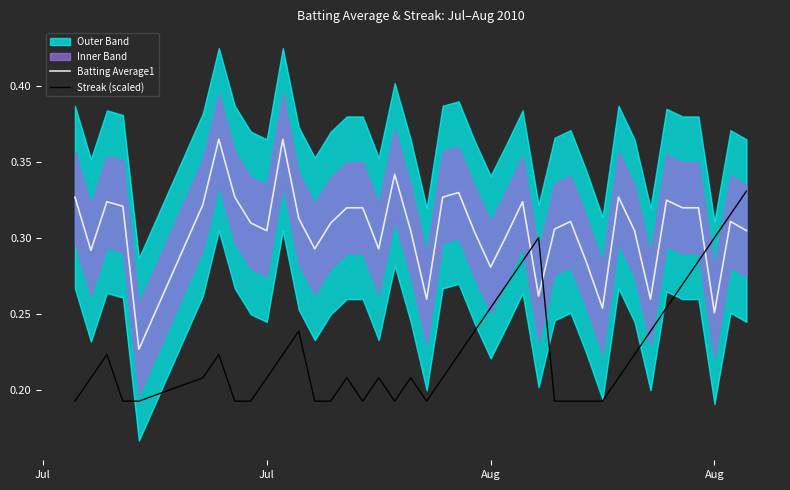

True or false: Batting Average1 and Streak (scaled) intersect in this chart.

True